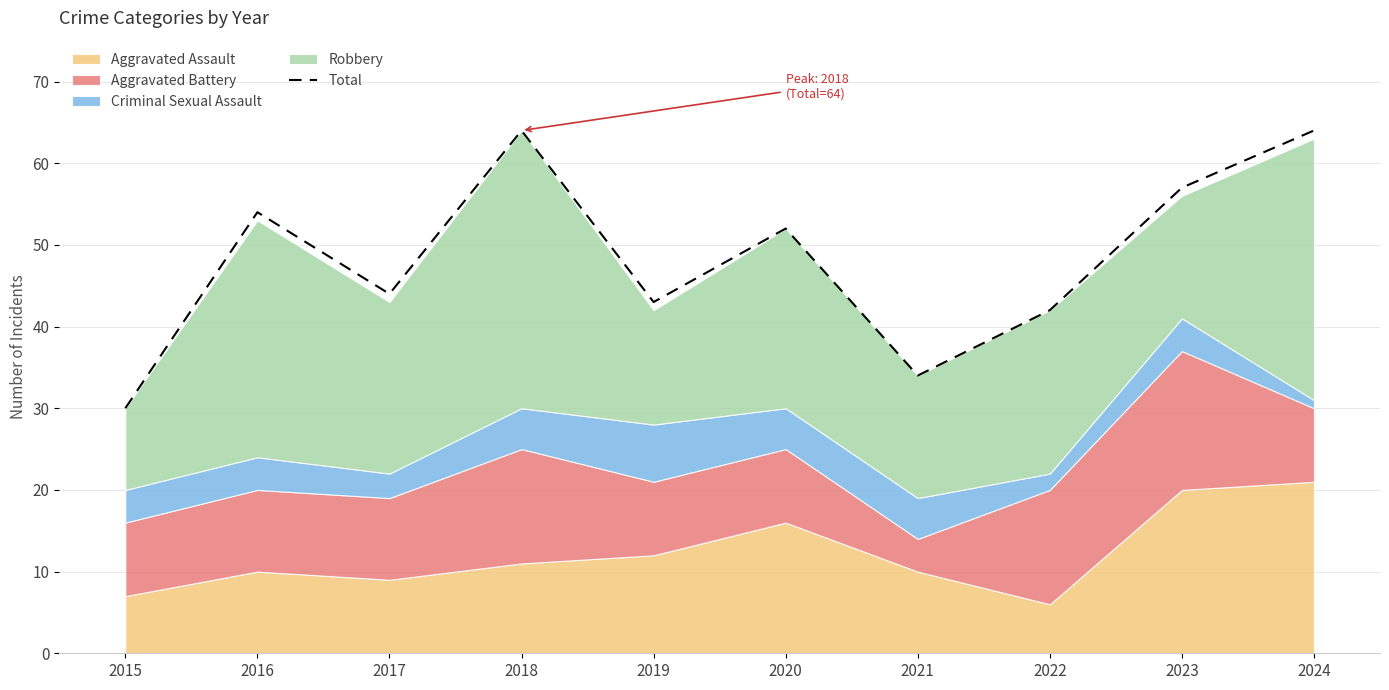

Reading left to right, extract all data points from this chart.

30	54	44	64	43	52	34	42	57	64